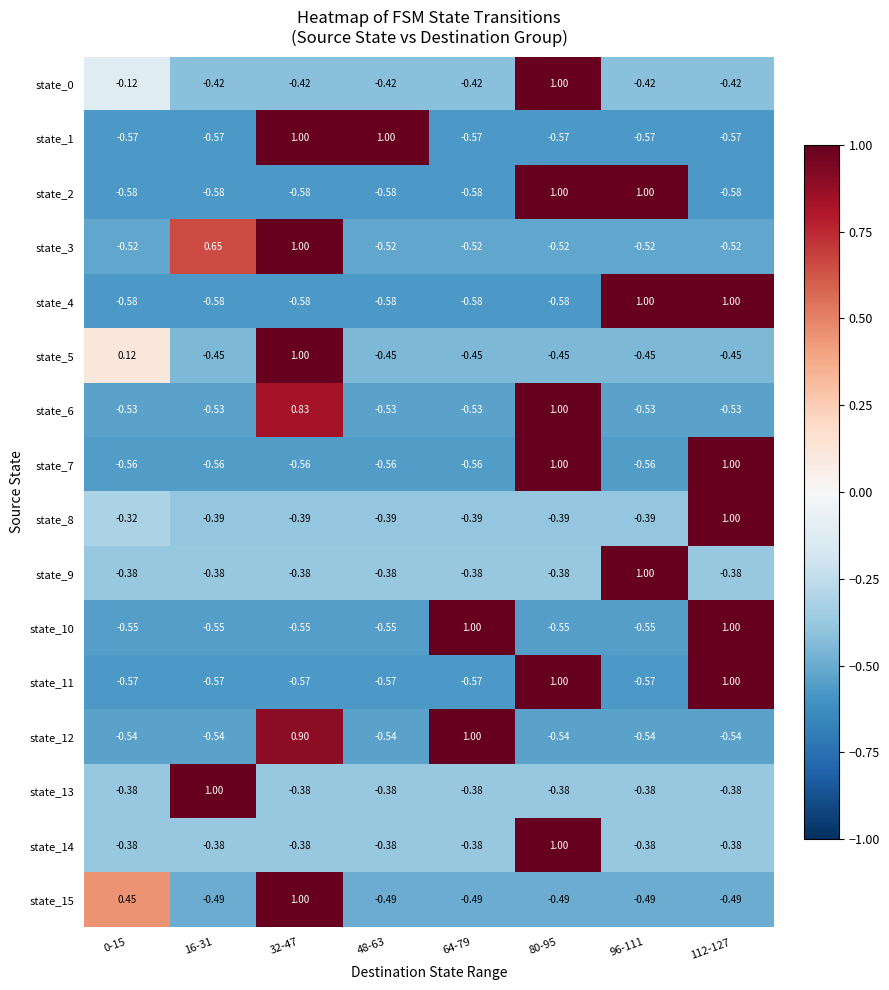

At which category is the sum across all series the highest?

80-95